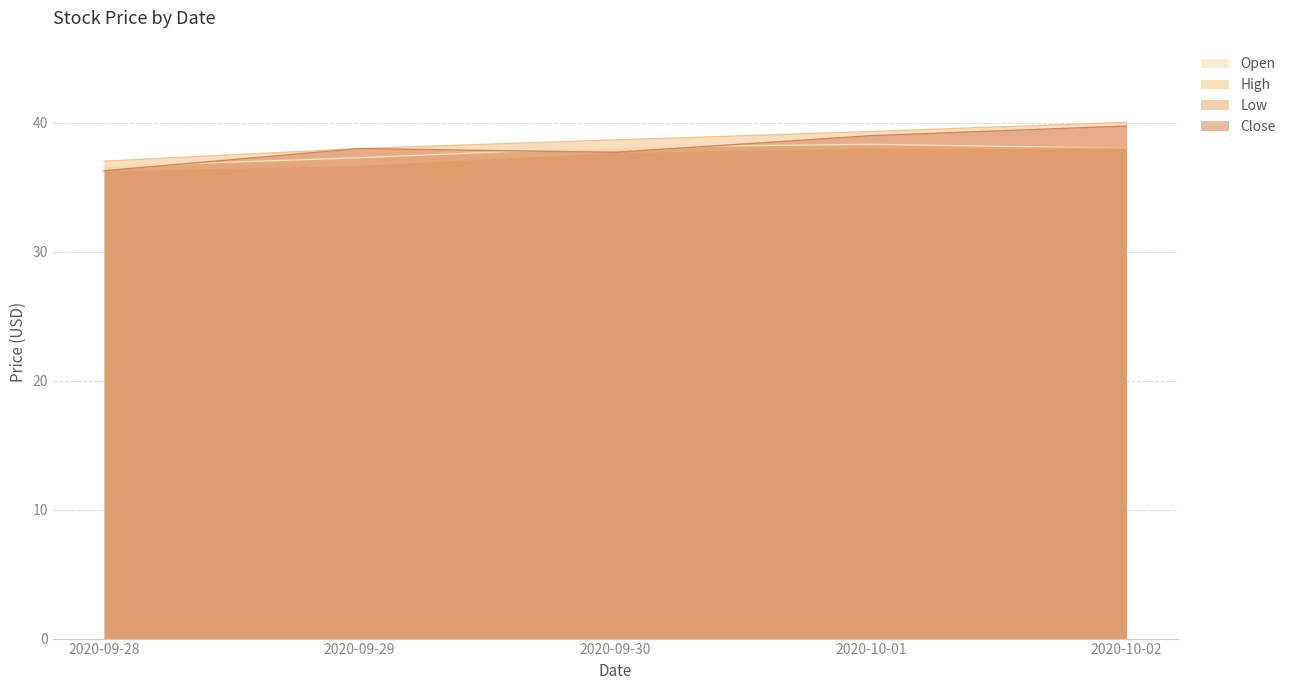

In Low, how many points are higher than both neighbors (excluding endpoints)?

1